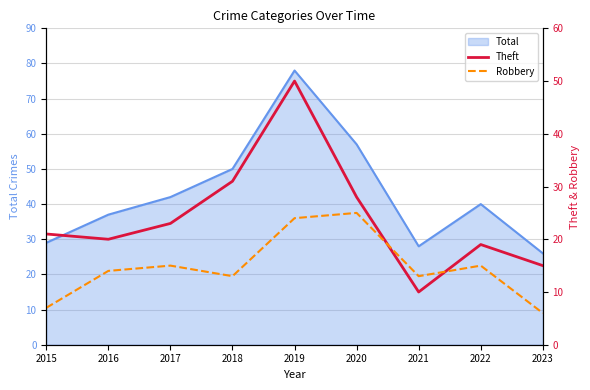

What is the difference between the maximum and second lowest values in the Robbery series?

18